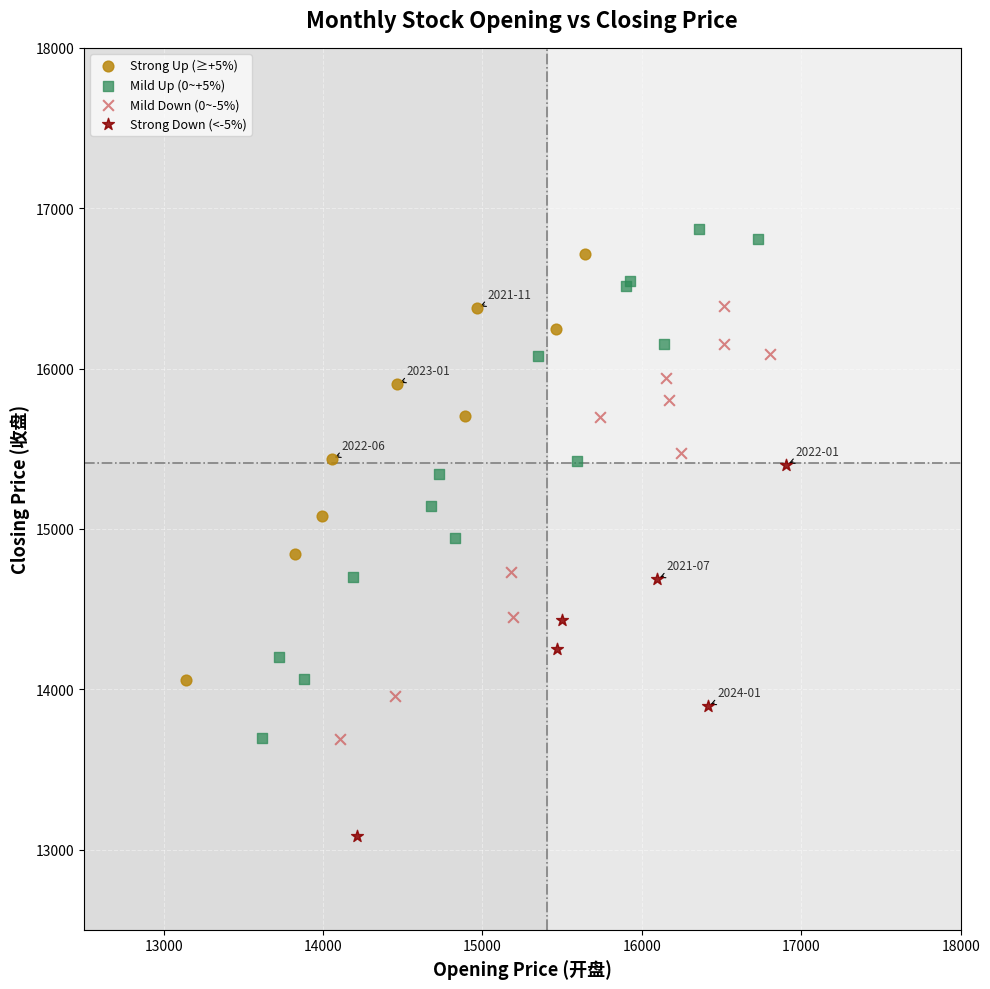

Which series reaches the maximum Y coordinate?

Mild Up (0~+5%)